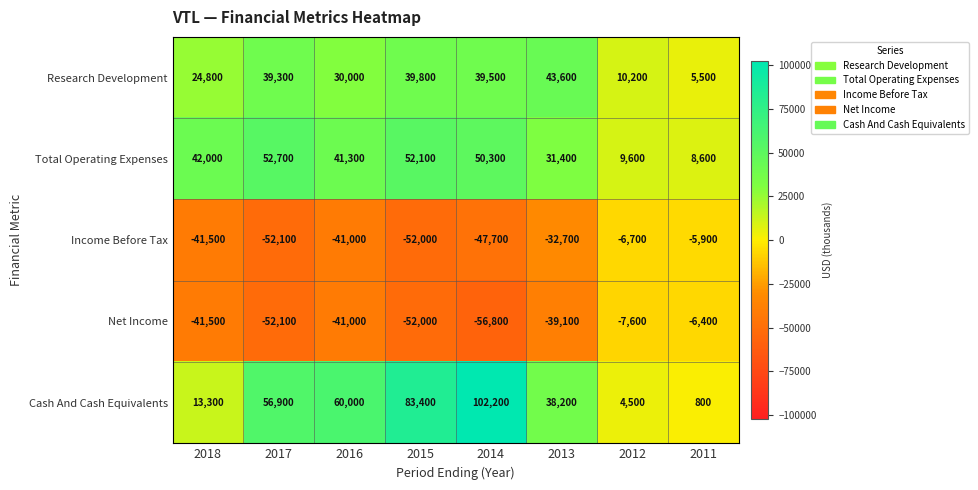

What value does the Research Development series have at 2017, to the nearest 100?

39300